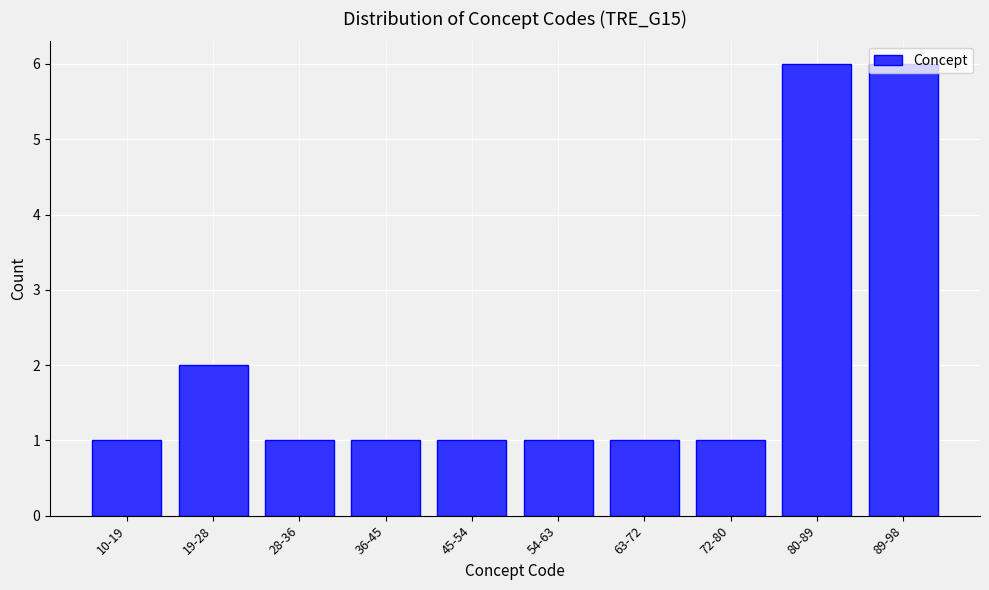

Between 10-19 and 89-98, which is larger?

89-98